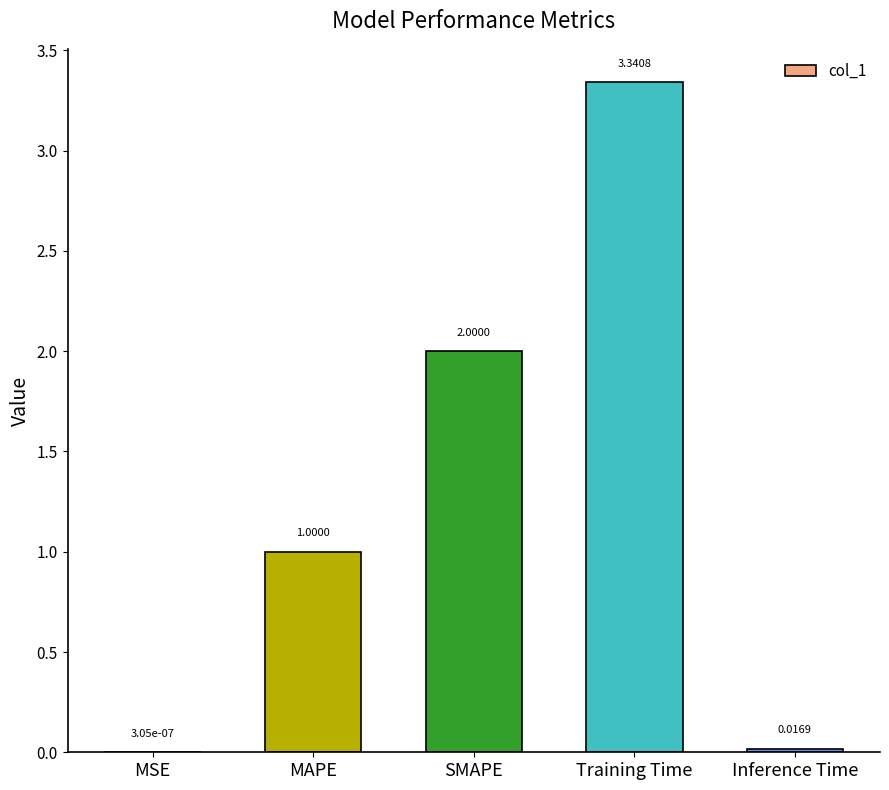

At which category does the chart reach its peak across all series?

Training Time